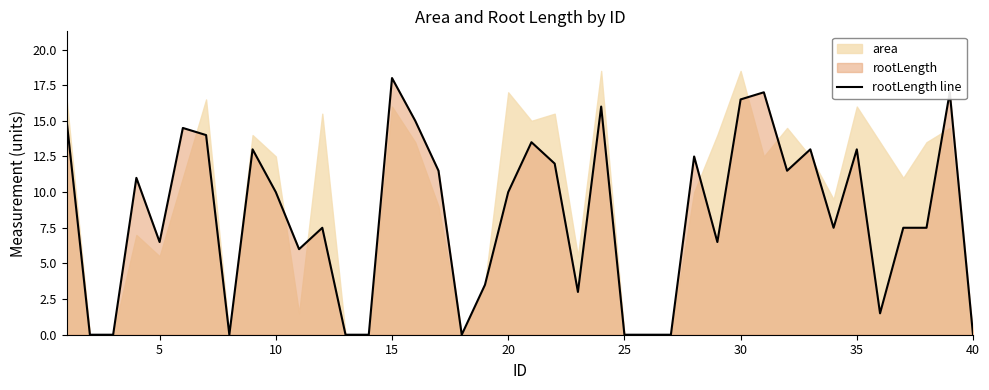

How many points are lower than both their immediate neighbors (excluding endpoints)?

9